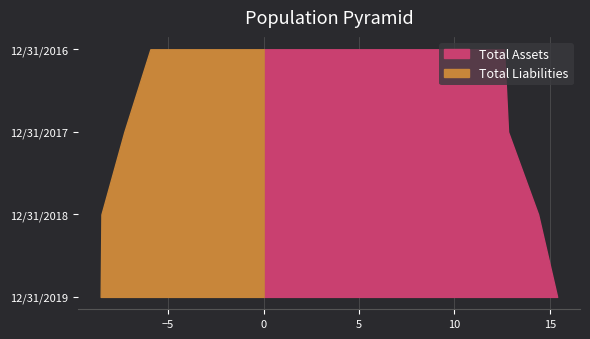

Reading left to right, extract all data points from this chart.

Total Assets: 15379153	14381771	12806320	12596854
Total Liabilities: 8536120	8496555	7297776	5933300